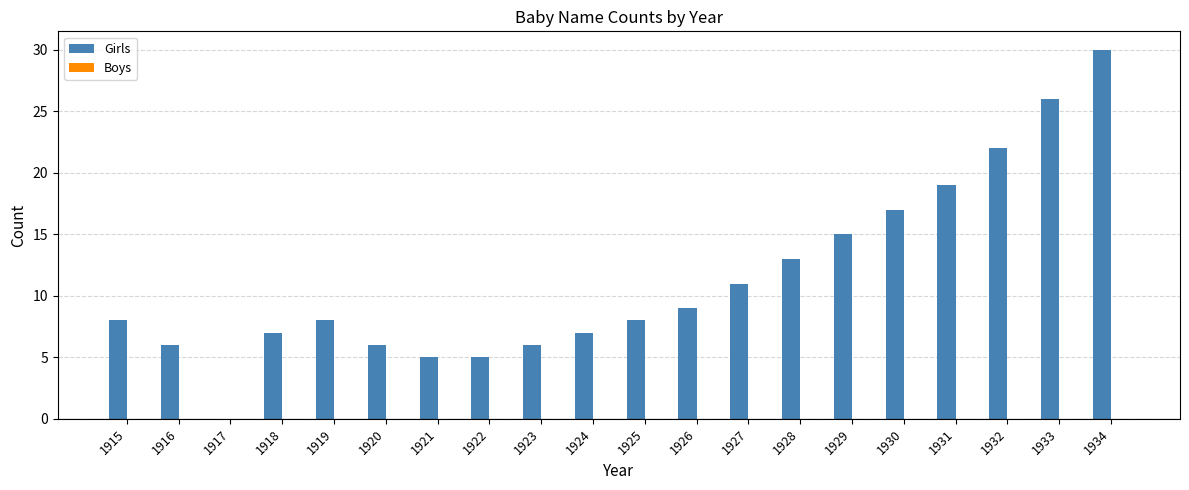

What is the sum of the values at 1930 and 1917?

17